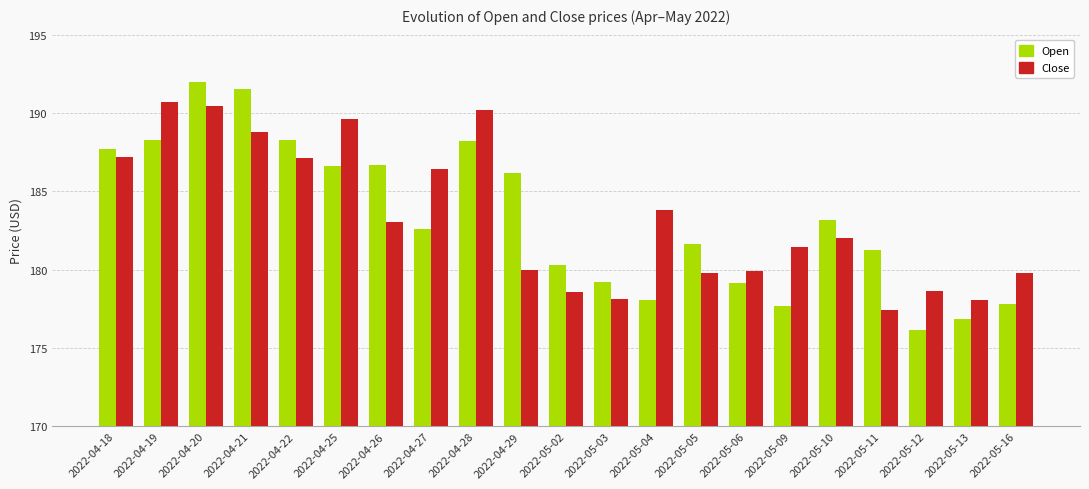

How many values in the Close series exceed 182?

11